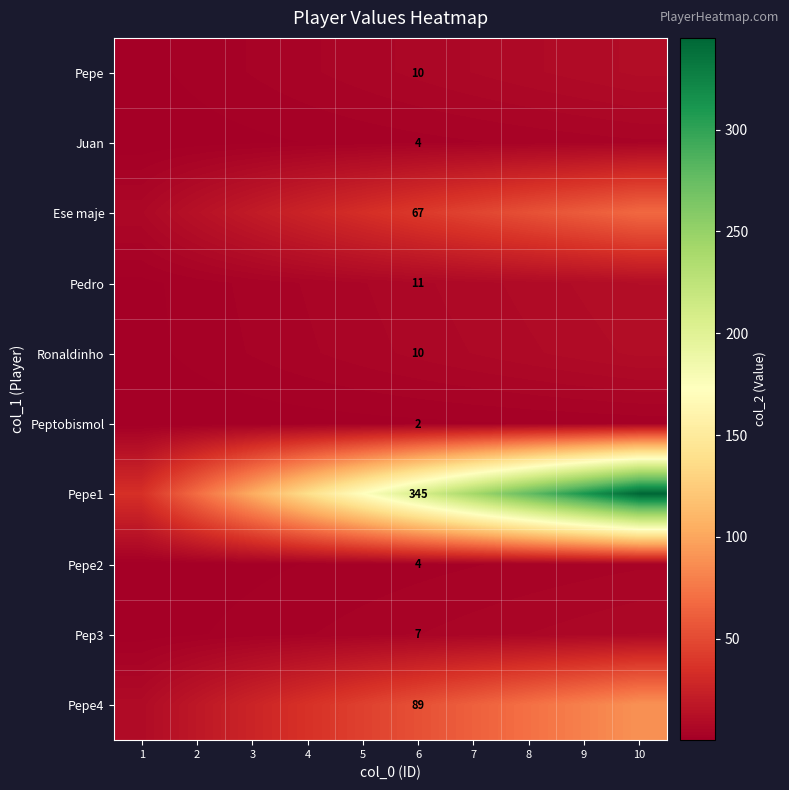

What is the sum of all Pepe values?

55.0